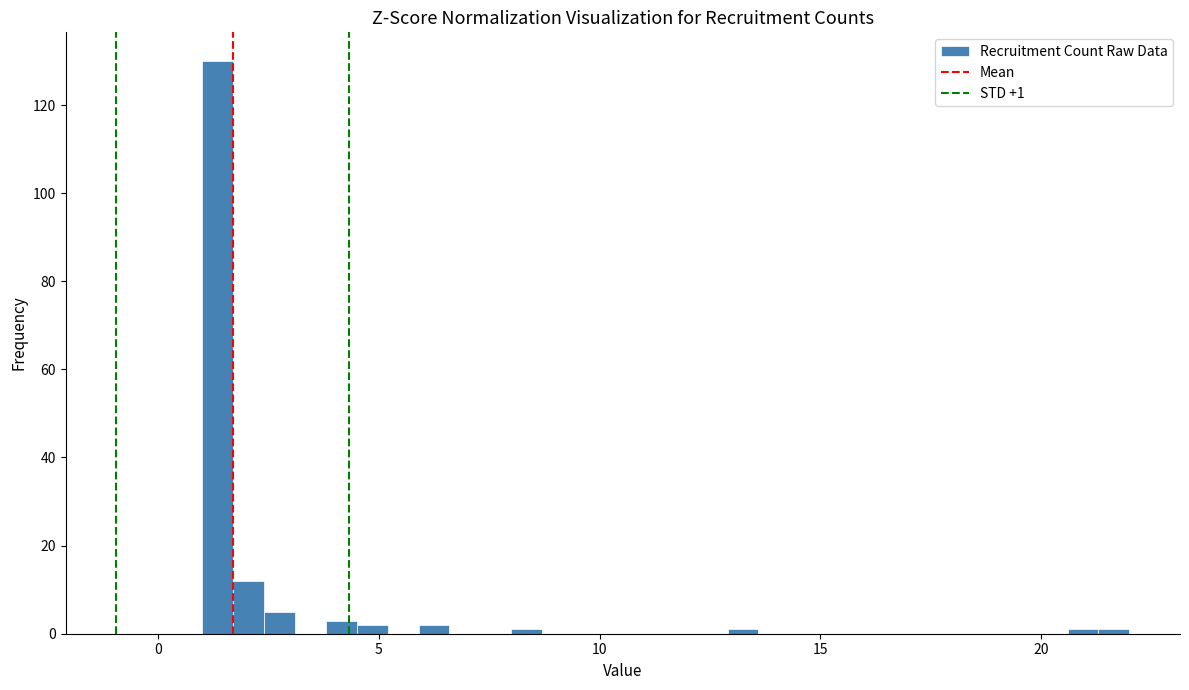

Around what value on the x-axis is the tallest bar? Give the approximate position of its centre, as read against the axis.

1.5